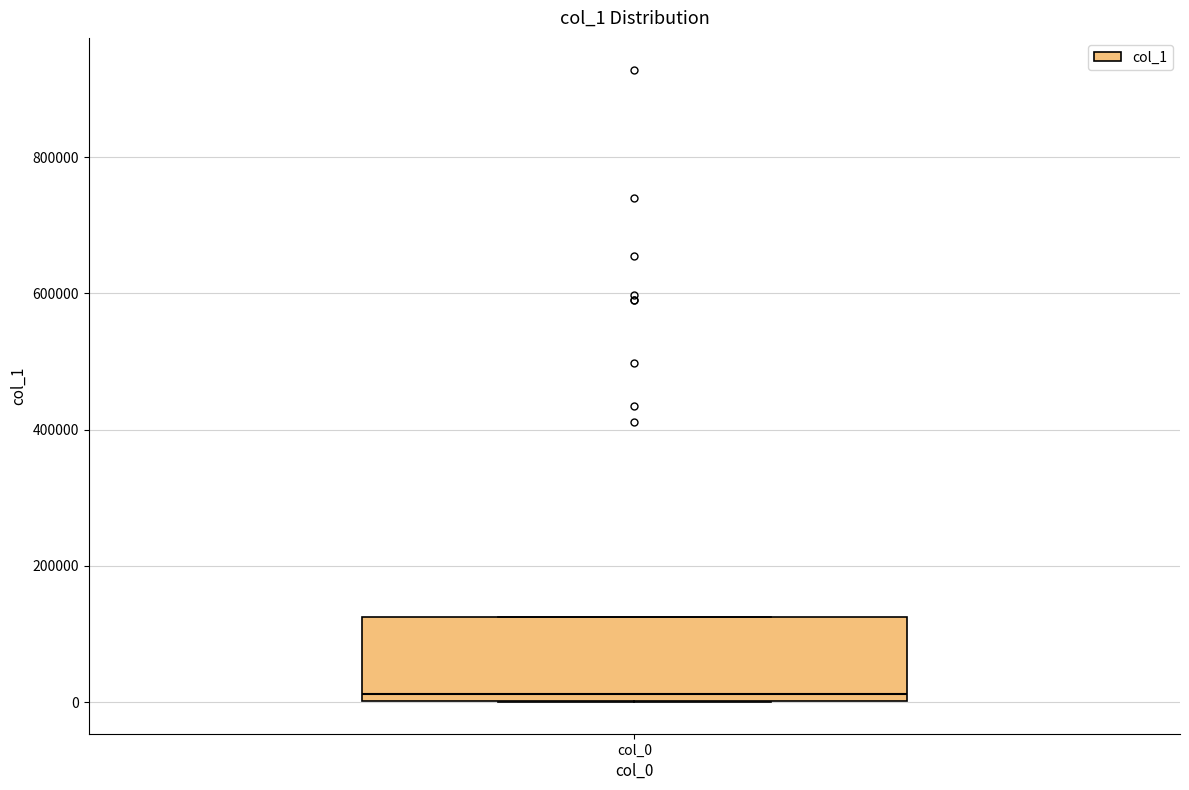

Where is the upper edge of the box for col_0 on the y-axis? The values are not printed on the chart, so give them approximately, as read against the axis.

120000